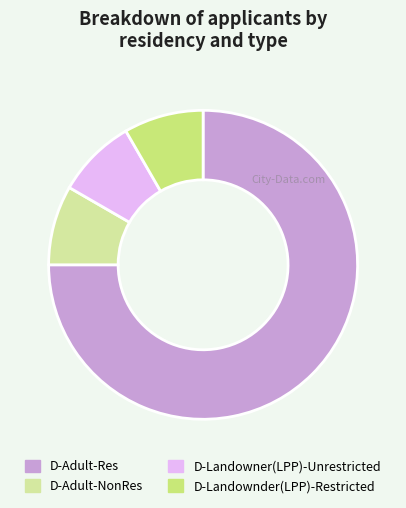

The D-Landownder(LPP)-Restricted slice represents 3% of the pie. True or false?

False